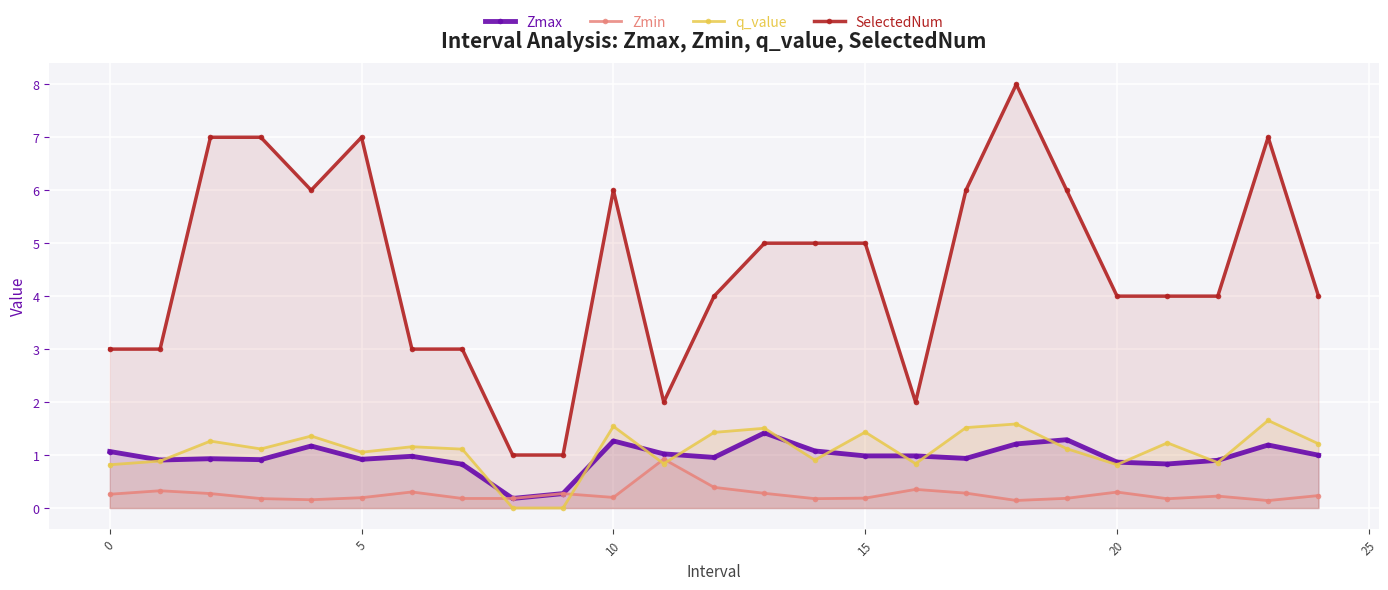

What is the sum of the Zmin values at 13 and 8?

0.5